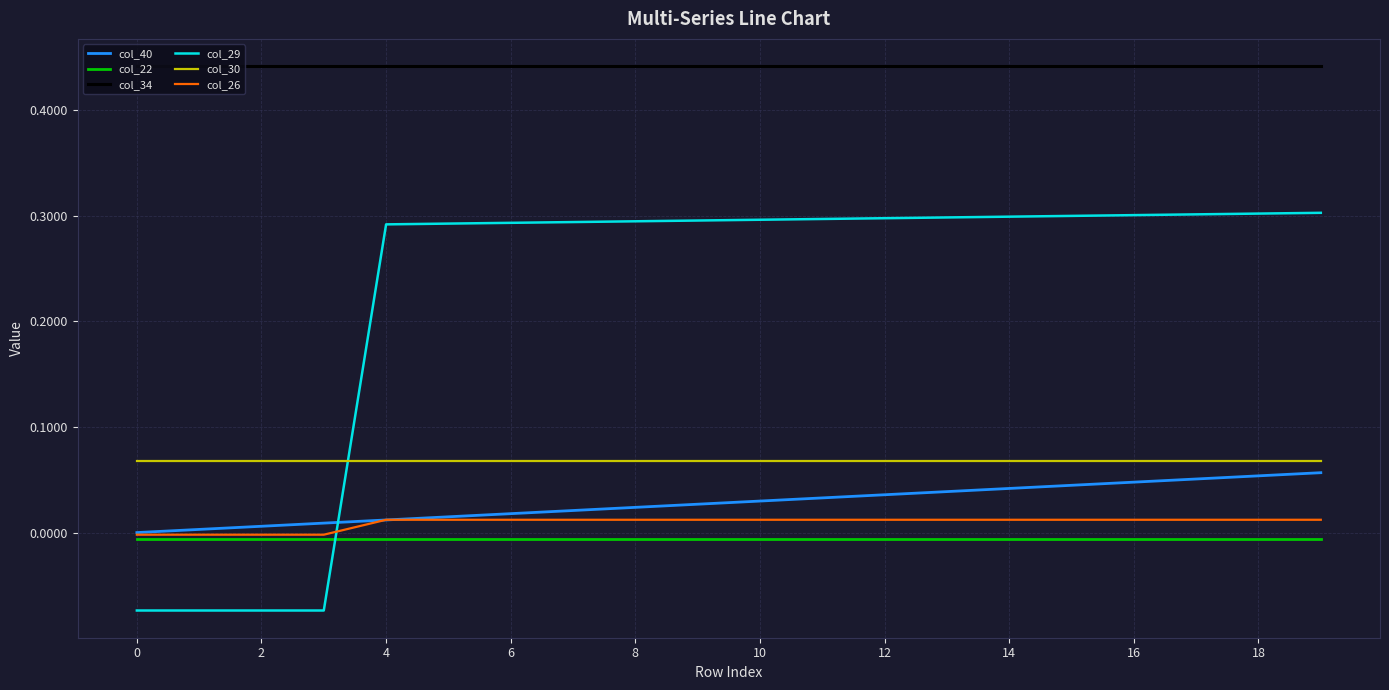

Which series has the largest total across all categories?

col_34